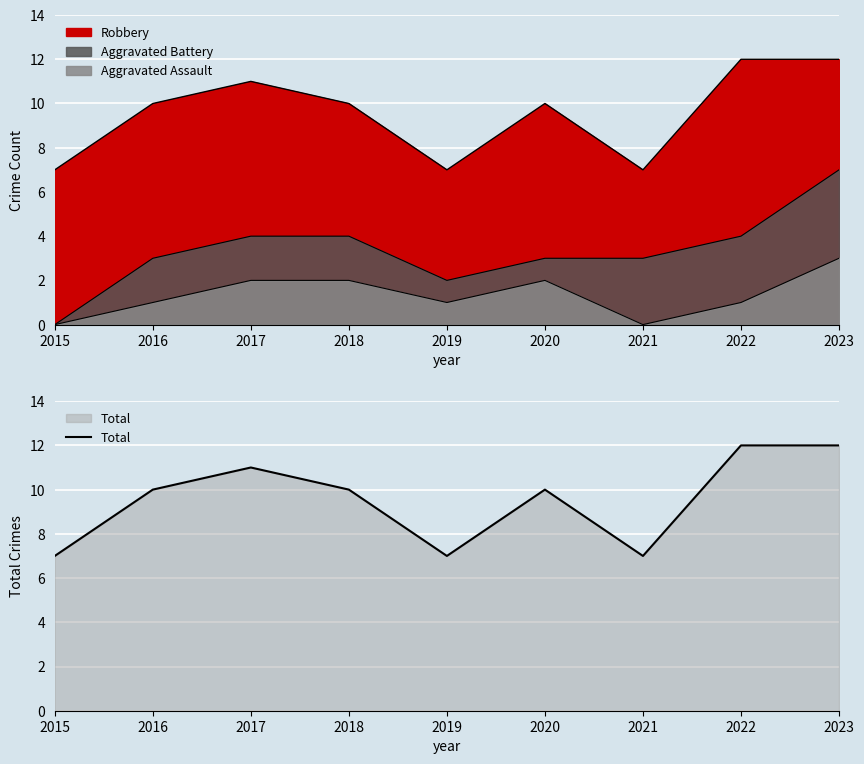

How many points are lower than both their immediate neighbors (excluding endpoints)?

2